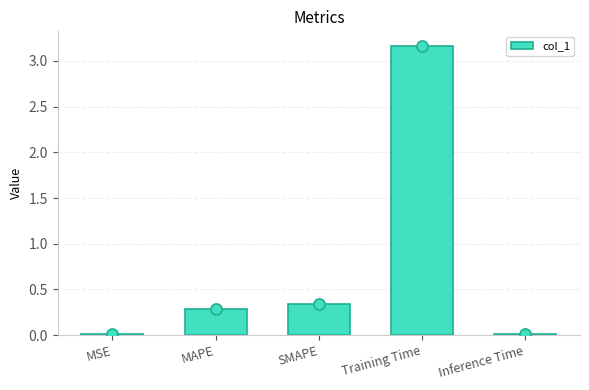

Which category has the highest value across all series?

Training Time